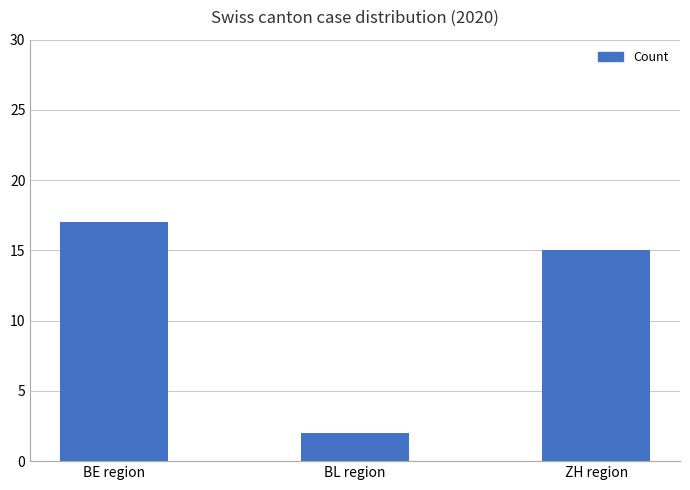

List the labels in order of value, smallest first.

BL region, ZH region, BE region